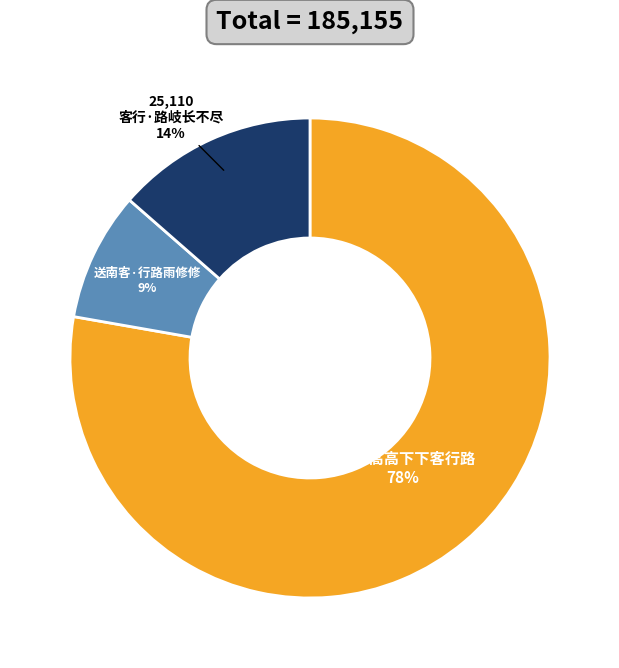

To the nearest percent, what is the average slice percentage?

33%